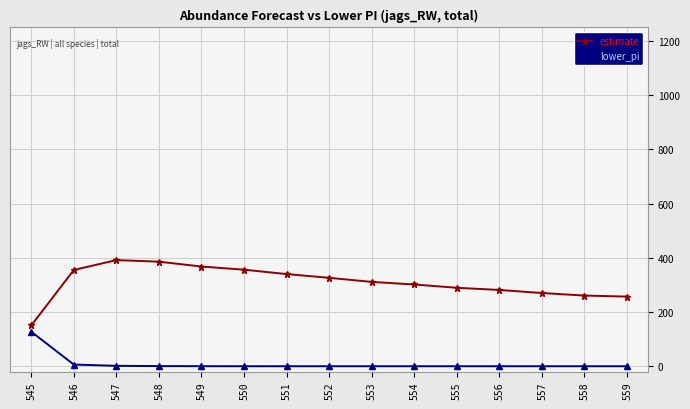

What is the sum of all lower_pi values?

135.6